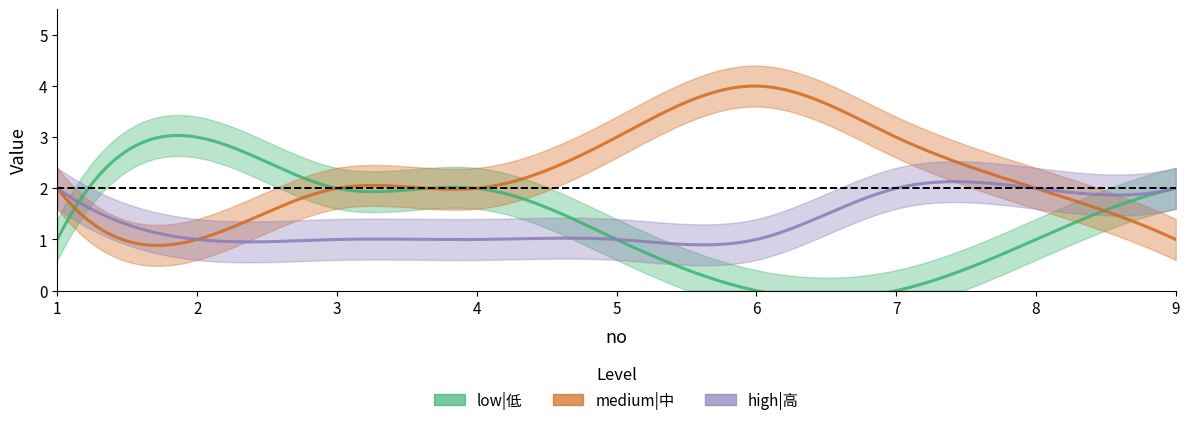

What is the difference between the maximum and minimum values in the low|低 series?

3